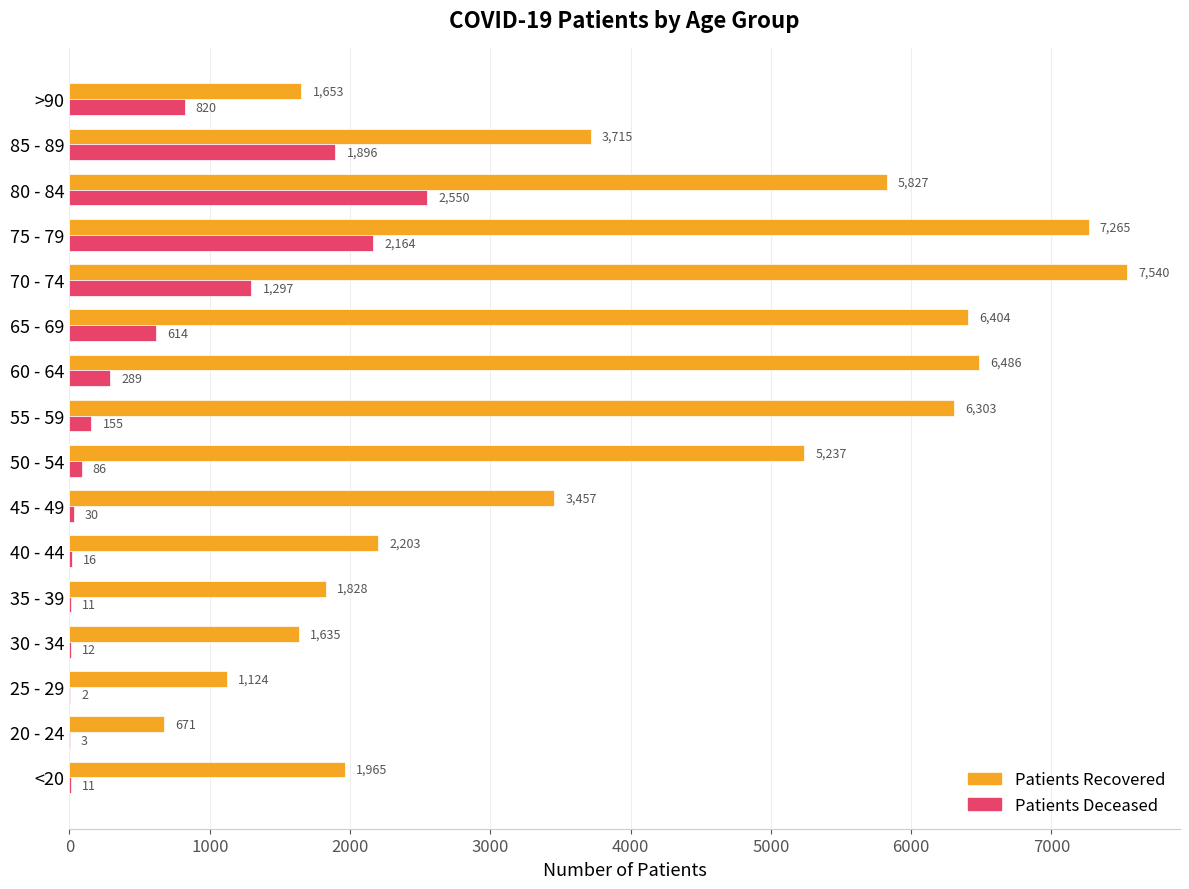

What is the maximum value shown in the chart?

7540